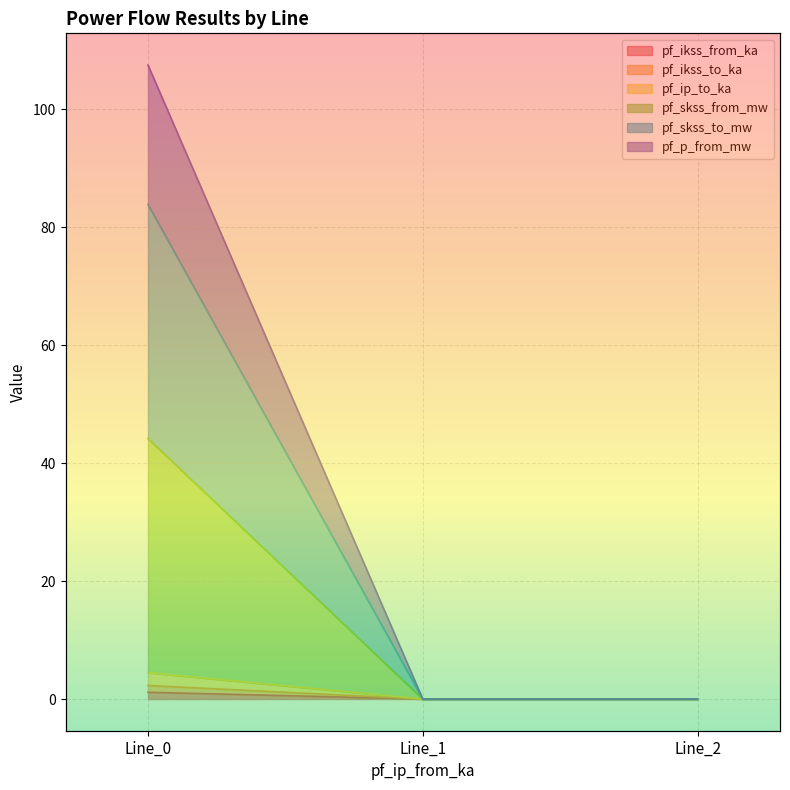

The pf_p_from_mw series shows 0.0 at Line_1. True or false?

False